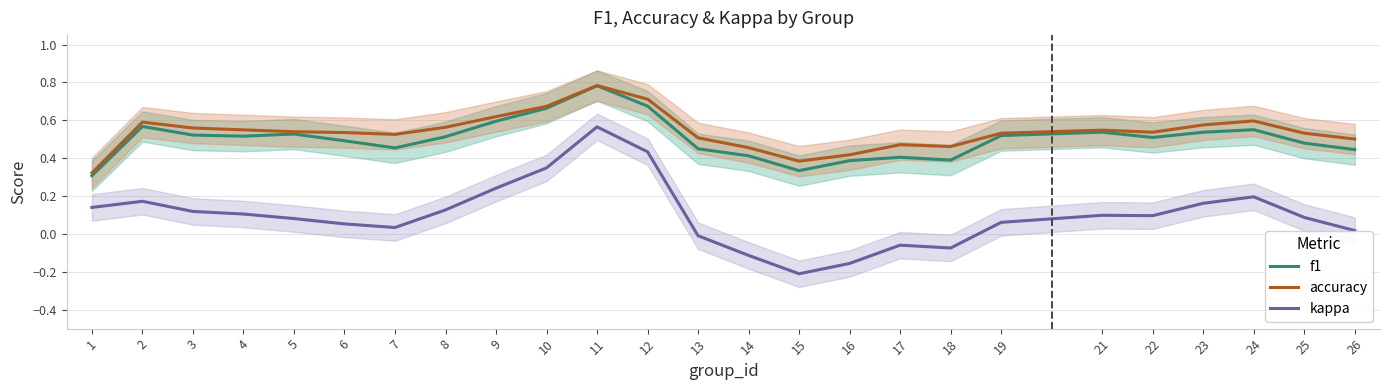

True or false: f1 and accuracy cross at least once.

False